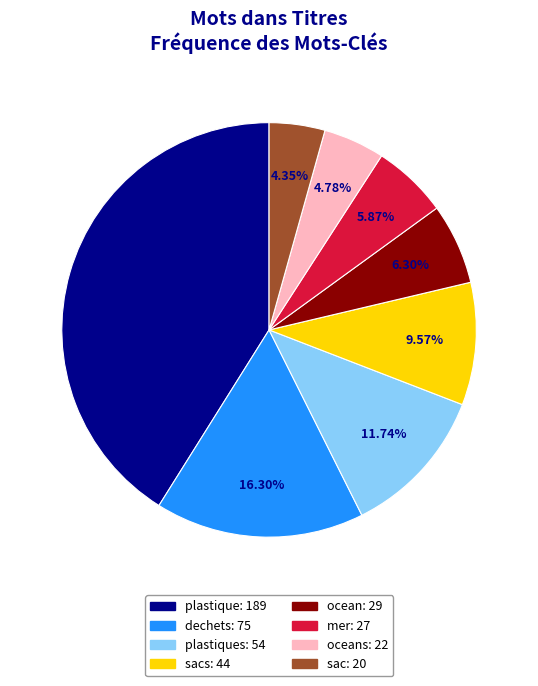

Is there any slice that represents more than half of the pie?

No